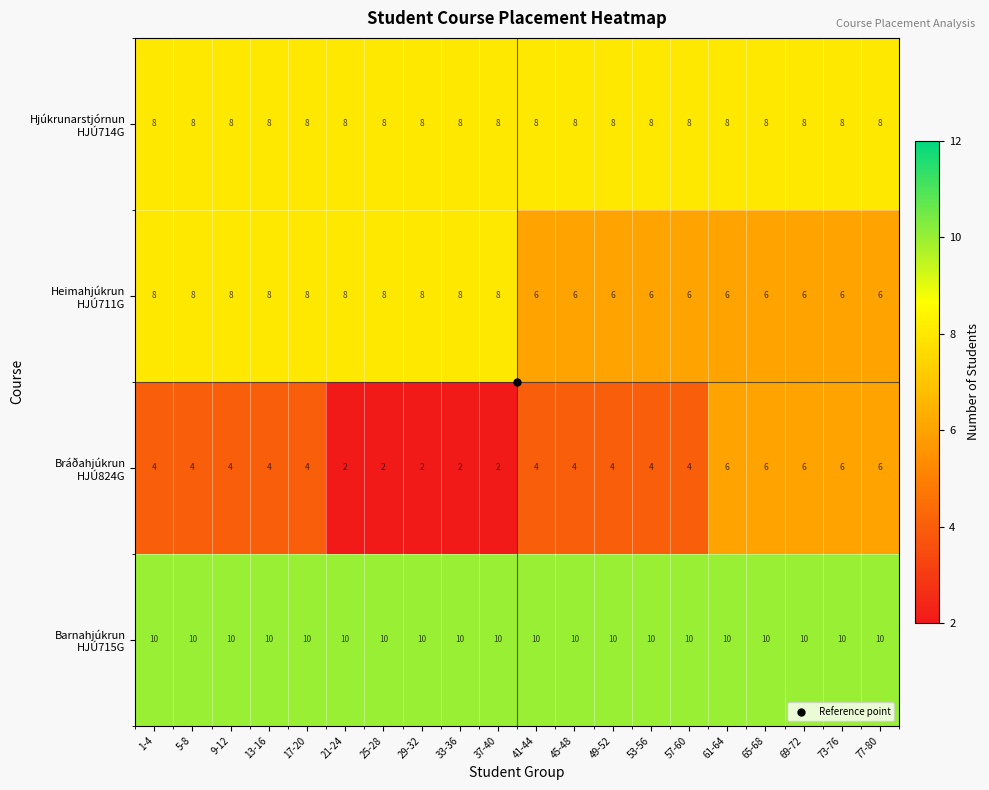

What is the spread (max minus min) of values at 57-60?

6